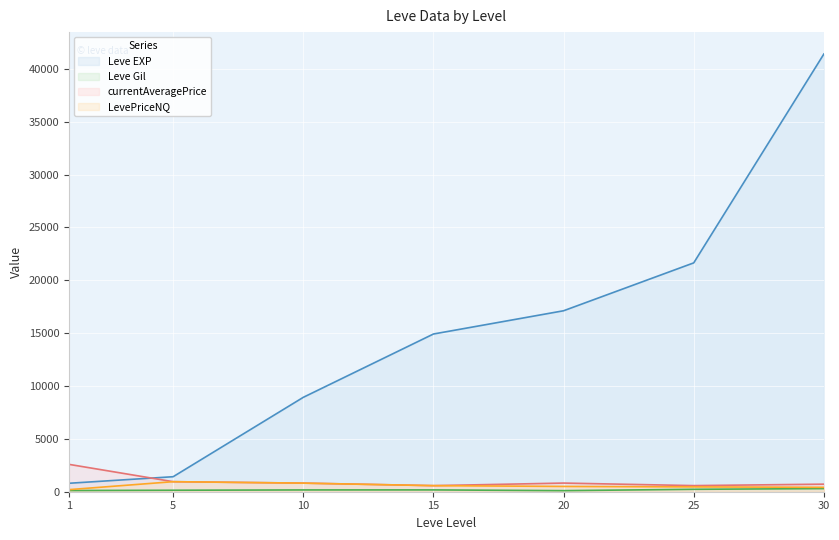

What is the spread (max minus min) of values at 1?

2475.0